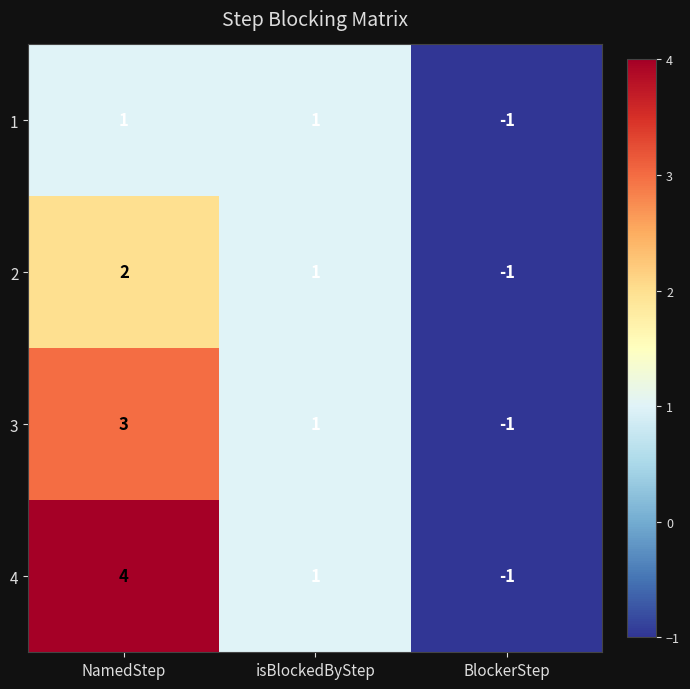

Rank the series by their maximum value, from highest to lowest.

4, 3, 2, 1